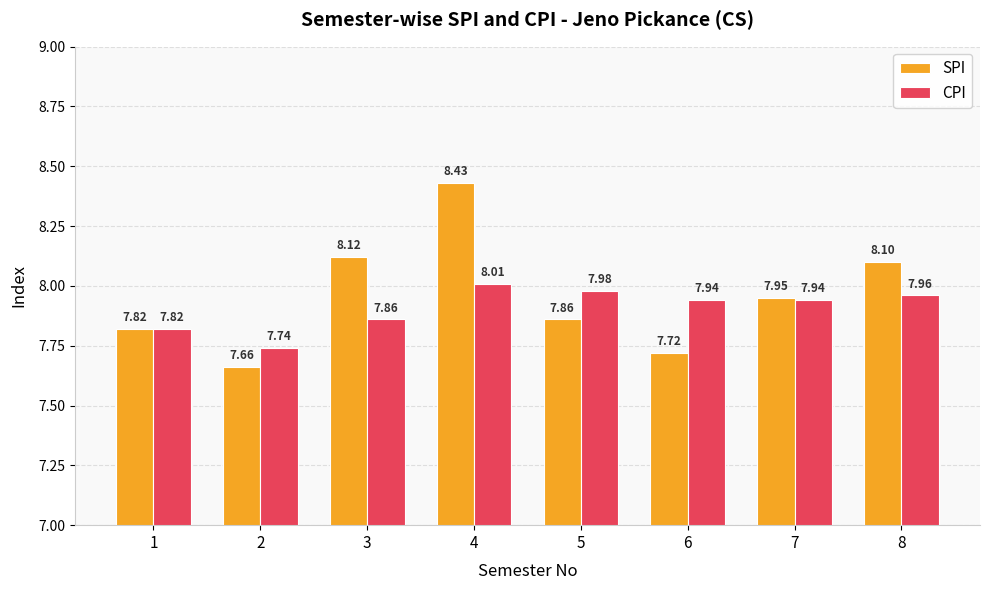

Is the value of SPI at 2 greater than the value of CPI at 7?

No